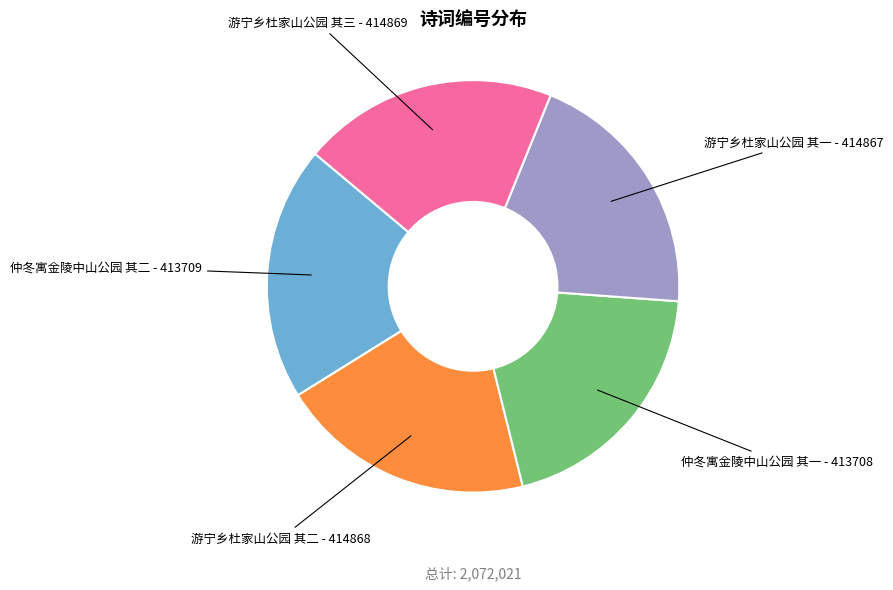

Is there any slice that represents more than half of the pie?

No